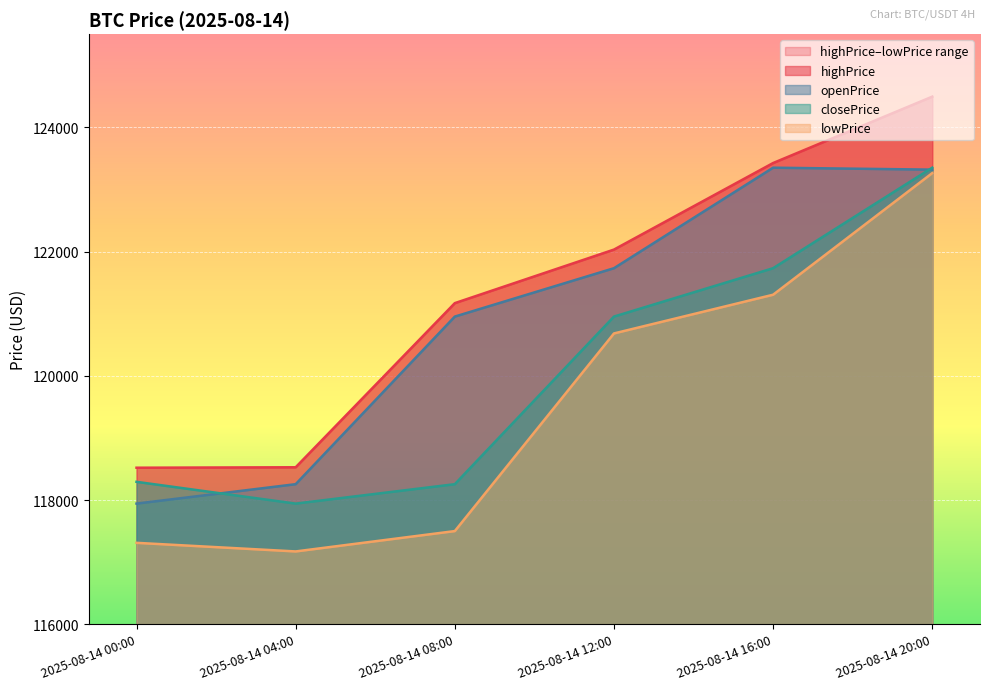

What is the spread (max minus min) of values at 2025-08-14 00:00?

1209.3